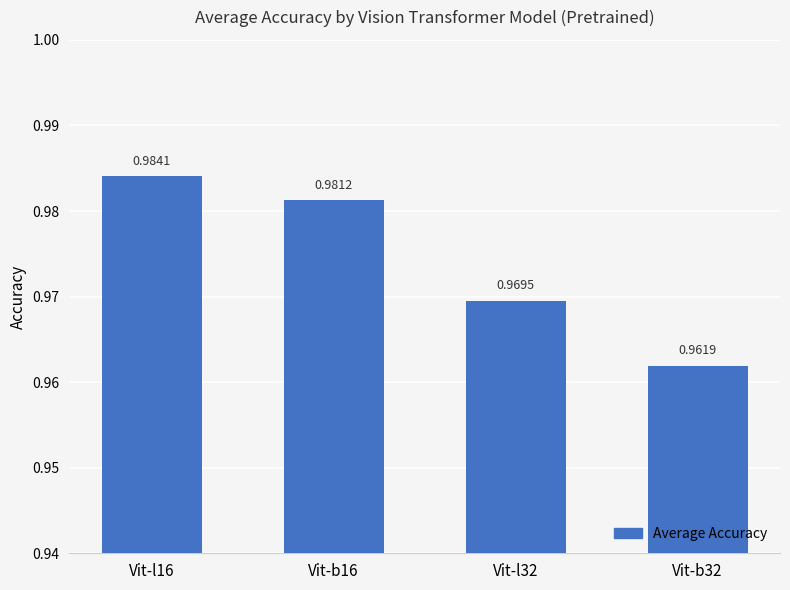

At which category does the chart reach its peak across all series?

Vit-l16